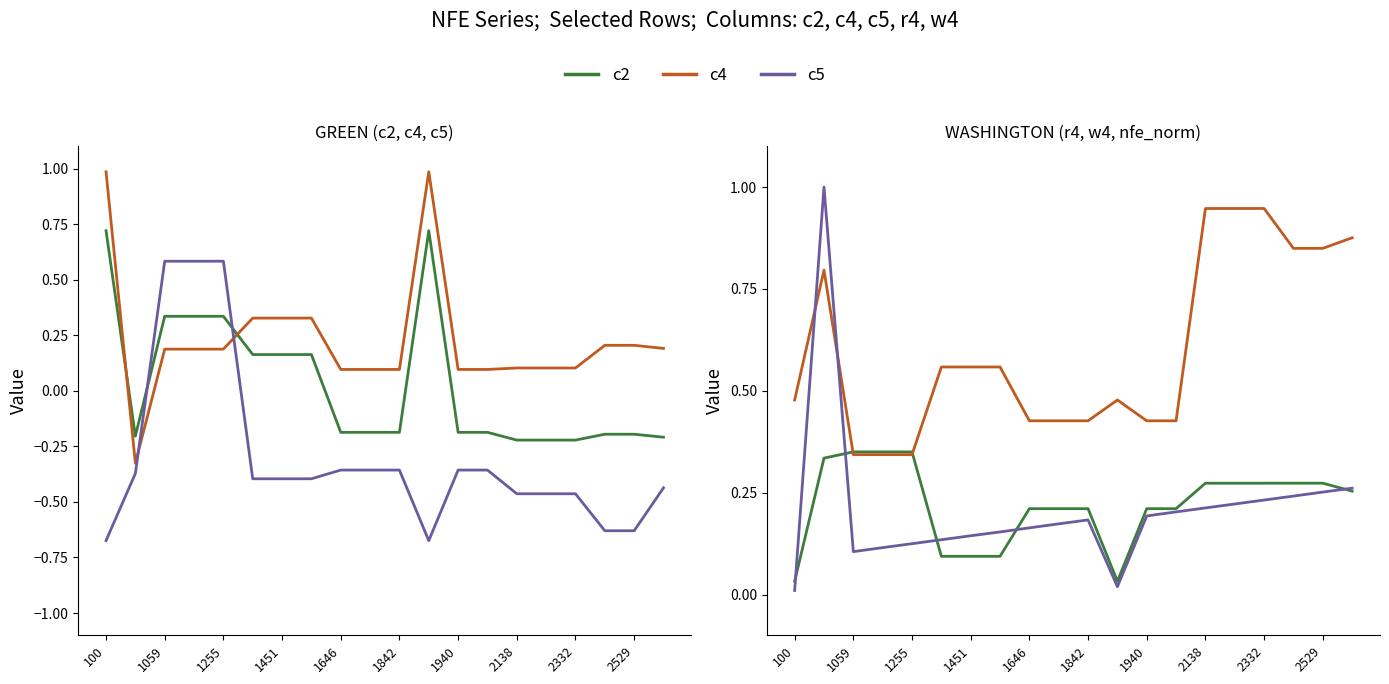

At which label is r4 closest to 0?

100